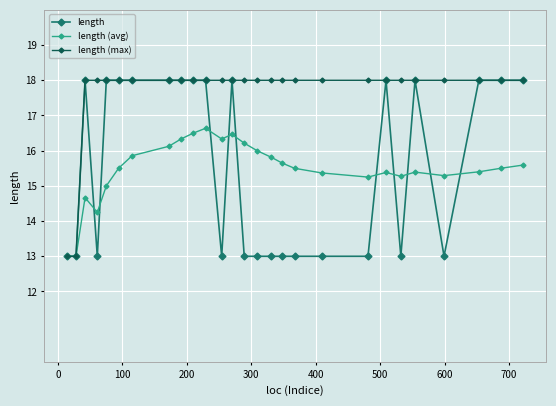

What is the smallest value displayed?

13.0